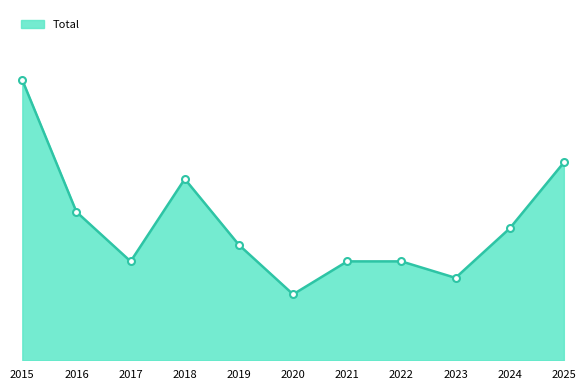

What is the average value?

8